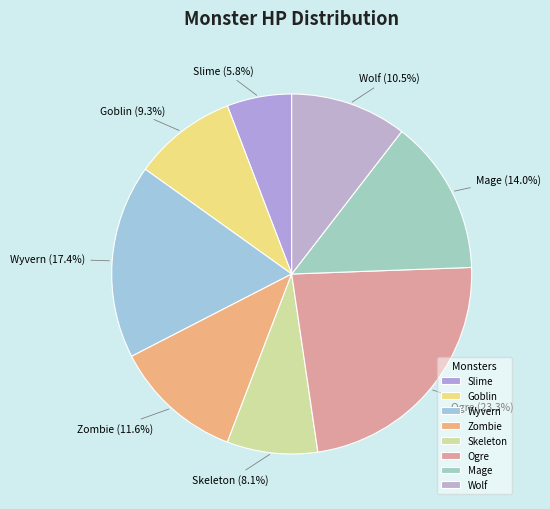

Is it true that Skeleton is 8% of the pie?

True